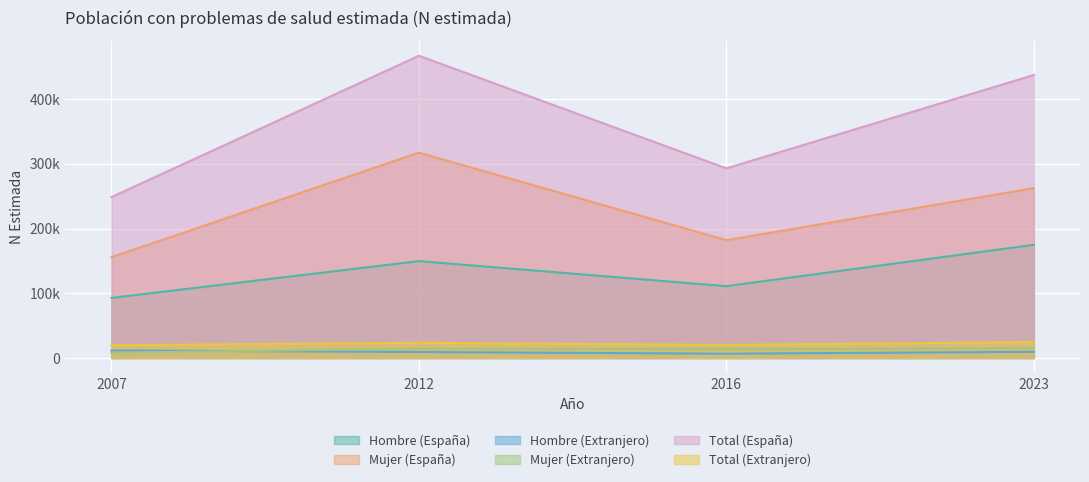

How many data points in Mujer (Extranjero) are less than 14227?

2